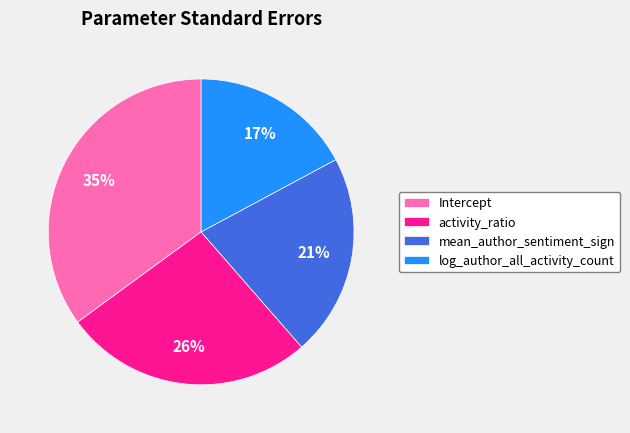

To the nearest percent, what percentage of the pie is mean_author_sentiment_sign?

21%